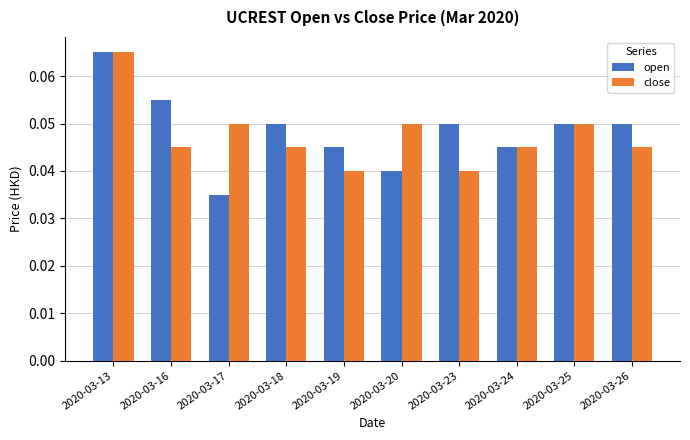

The value of open at 2020-03-17 is 0.1. True or false?

False